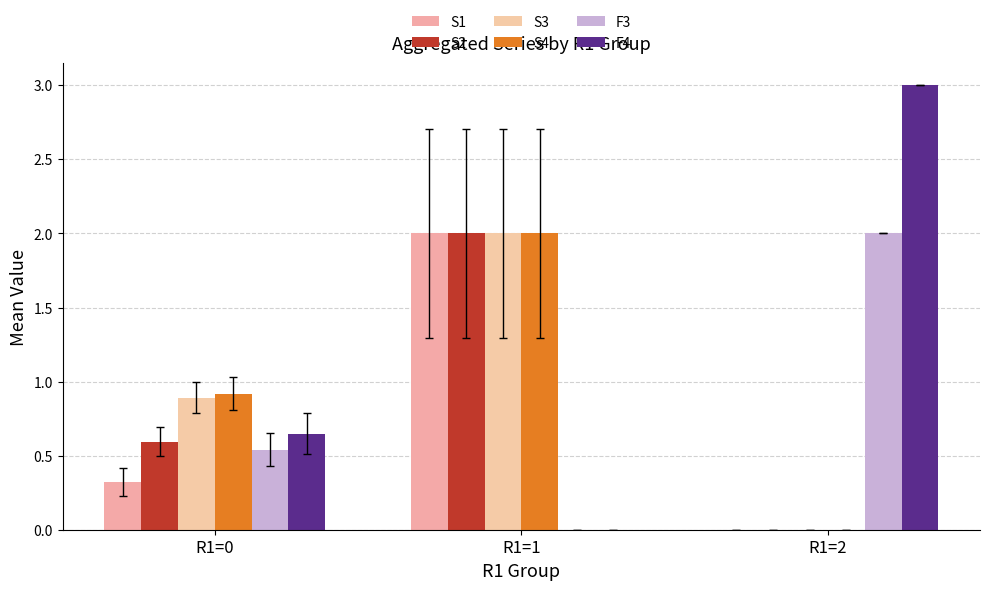

Is the value of F4 at R1=2 greater than the value of S4 at R1=2?

Yes